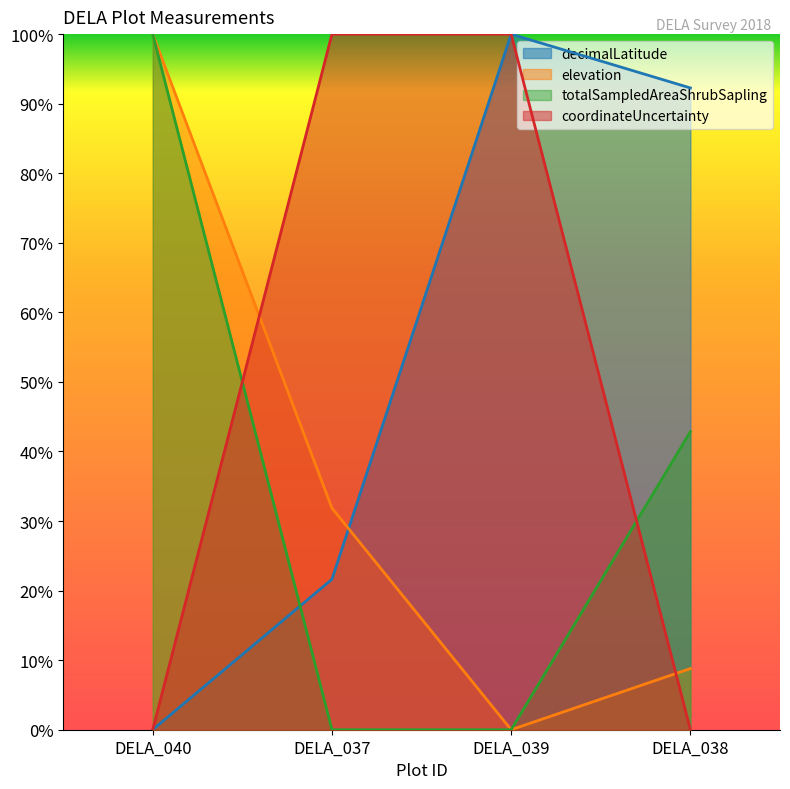

Reading left to right, list all the values displayed in this chart.

decimalLatitude: DELA_040=0.0	DELA_037=0.2	DELA_039=1.0	DELA_038=0.9
elevation: DELA_040=1.0	DELA_037=0.3	DELA_039=0.0	DELA_038=0.1
totalSampledAreaShrubSapling: DELA_040=1.0	DELA_037=0.0	DELA_039=0.0	DELA_038=0.4
coordinateUncertainty: DELA_040=0.0	DELA_037=1.0	DELA_039=1.0	DELA_038=0.0